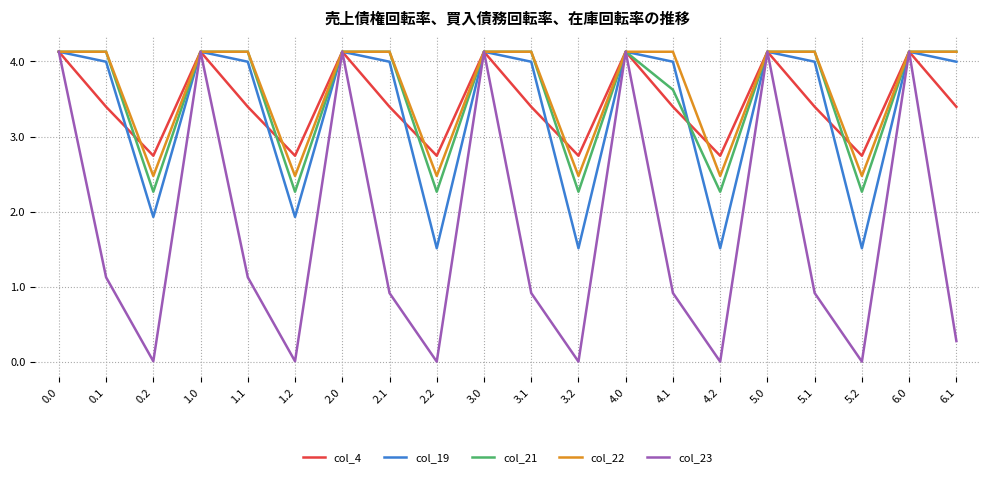

What is the spread (max minus min) of values at 3.2?

2.7